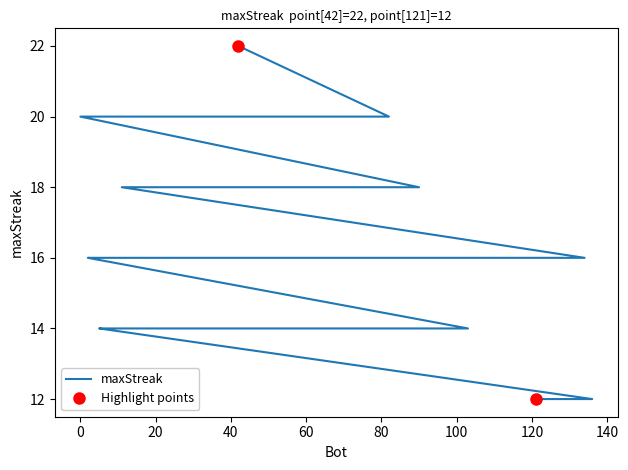

What is the value of the 32nd point from the left?

14